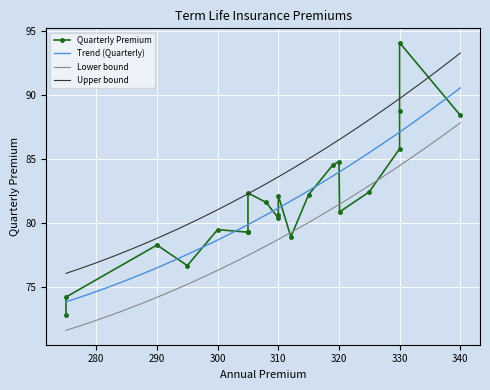

At which category does the data reach its first local valley?

1